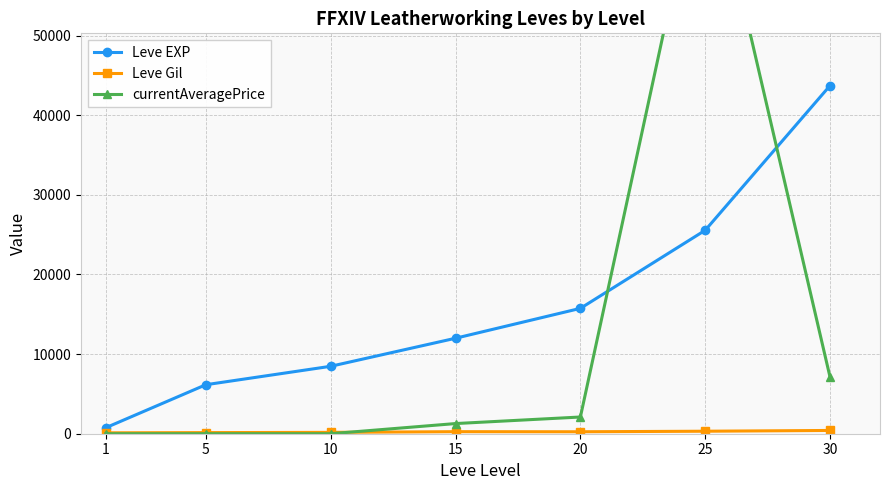

Reading left to right, extract all data points from this chart.

Leve EXP: 765	6155	8470	11993	15745	25555	43730
Leve Gil: 112	140	170	256	246	314	411
currentAveragePrice: 0	0	0	1276	2099	74553	7094